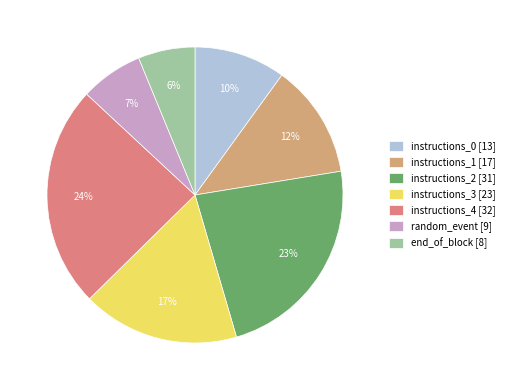

Do end_of_block and instructions_1 together represent more than half of the pie?

No